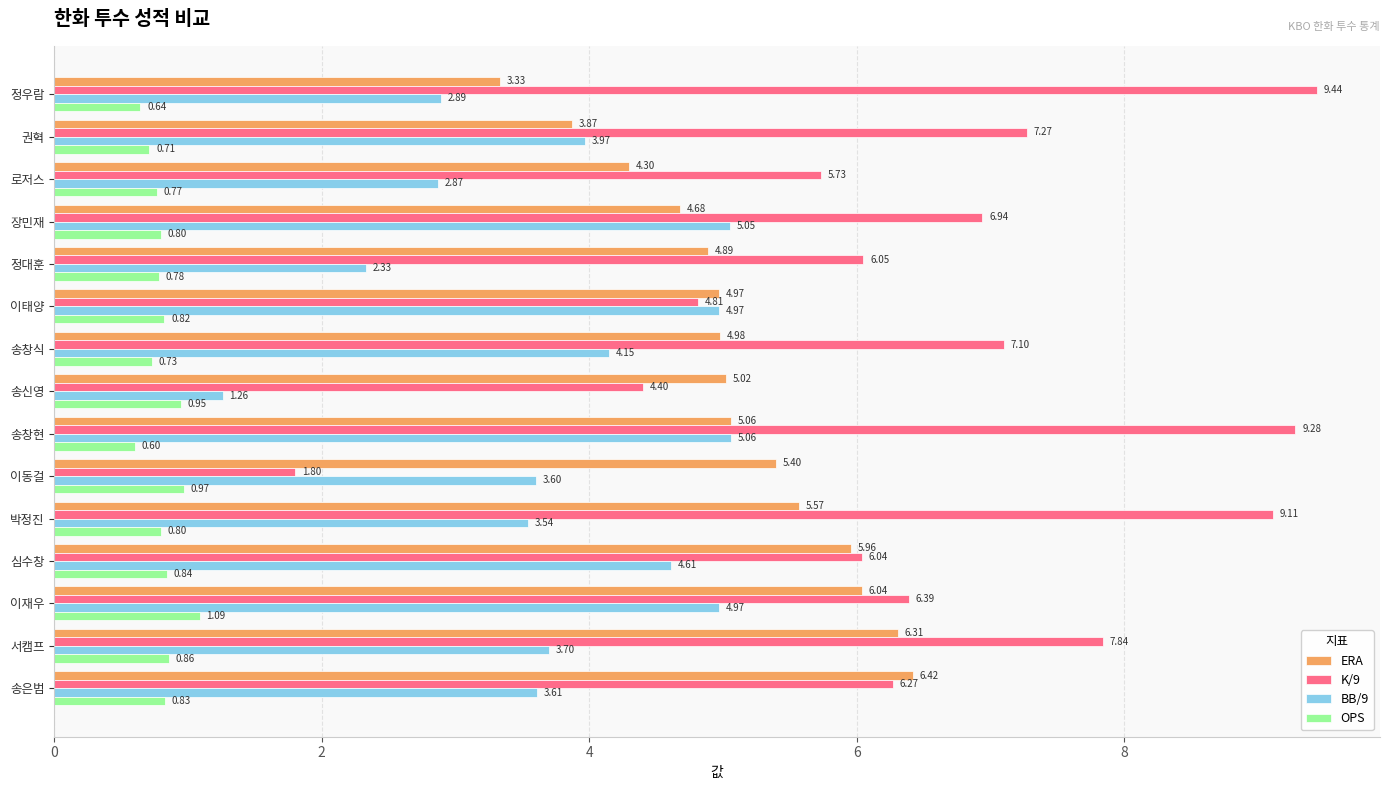

At which label is OPS closest to 0?

송창현